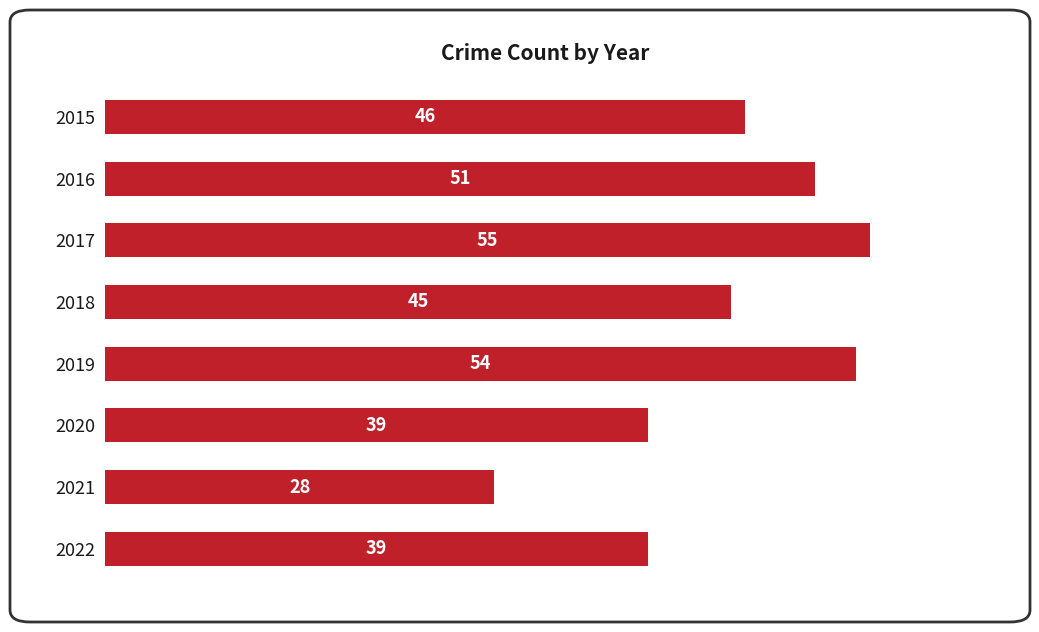

Are the bars grouped side by side (vs. stacked)?

No